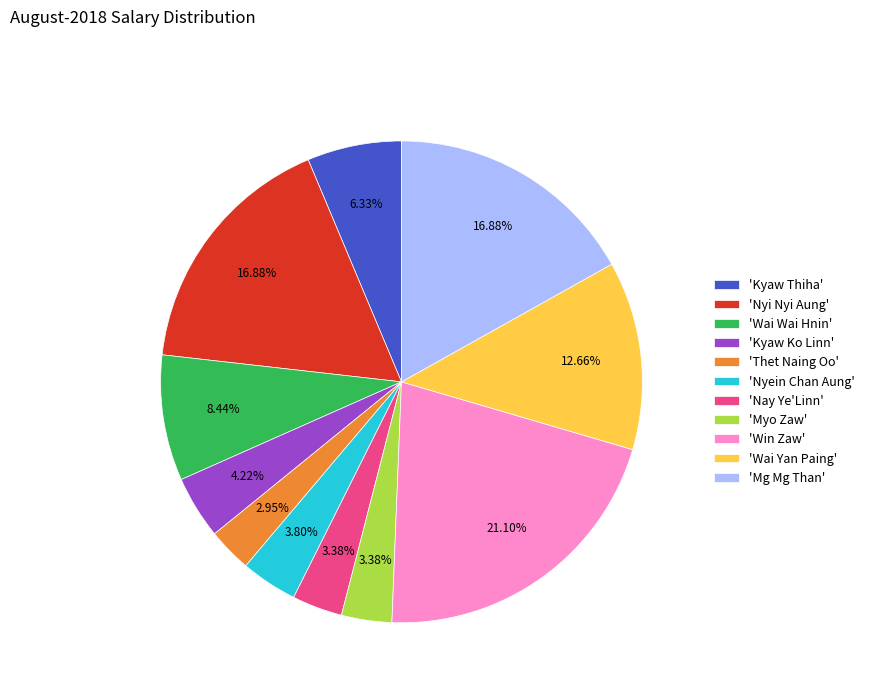

What is the largest slice in the pie chart?

'Win Zaw'